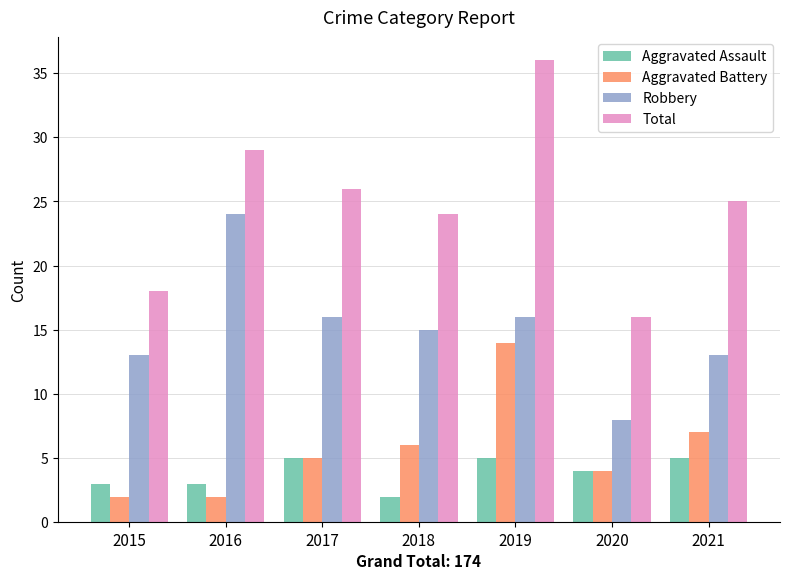

True or false: Total has a value of 8 at 2015.

False